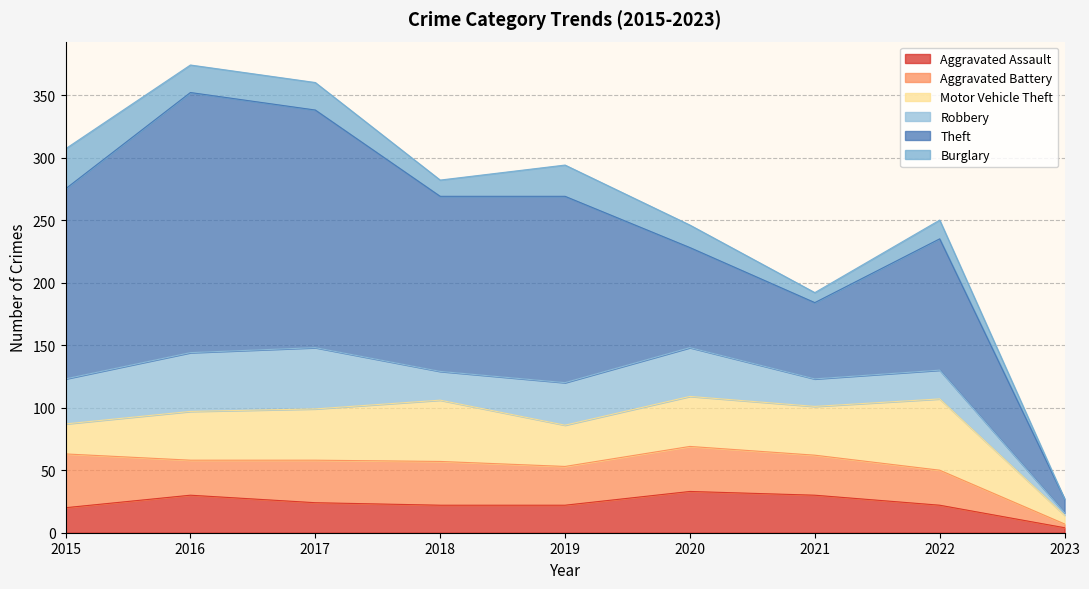

How many categories are shown in the chart?

9